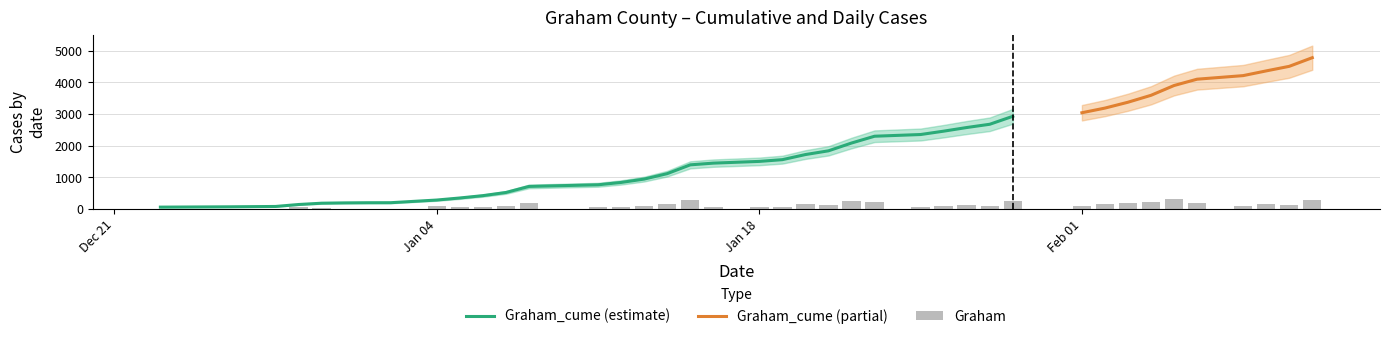

Rank the categories by value from highest to lowest.

2021-02-05, 2021-01-15, 2021-02-11, 2021-01-29, 2021-01-22, 2021-02-04, 2021-01-23, 2021-02-06, 2021-01-08, 2021-02-03, 2021-01-14, 2021-01-20, 2021-02-09, 2021-02-02, 2021-02-10, 2021-01-21, 2021-01-27, 2021-02-01, 2021-02-08, 2021-01-13, 2021-01-26, 2021-01-28, 2021-01-07, 2021-01-04, 2021-01-06, 2021-01-12, 2021-01-05, 2020-12-29, 2021-01-18, 2021-01-19, 2021-01-16, 2021-01-25, 2021-01-11, 2020-12-30, 2020-12-28, 2020-12-26, 2020-12-31, 2021-01-01, 2021-01-02, 2020-12-23